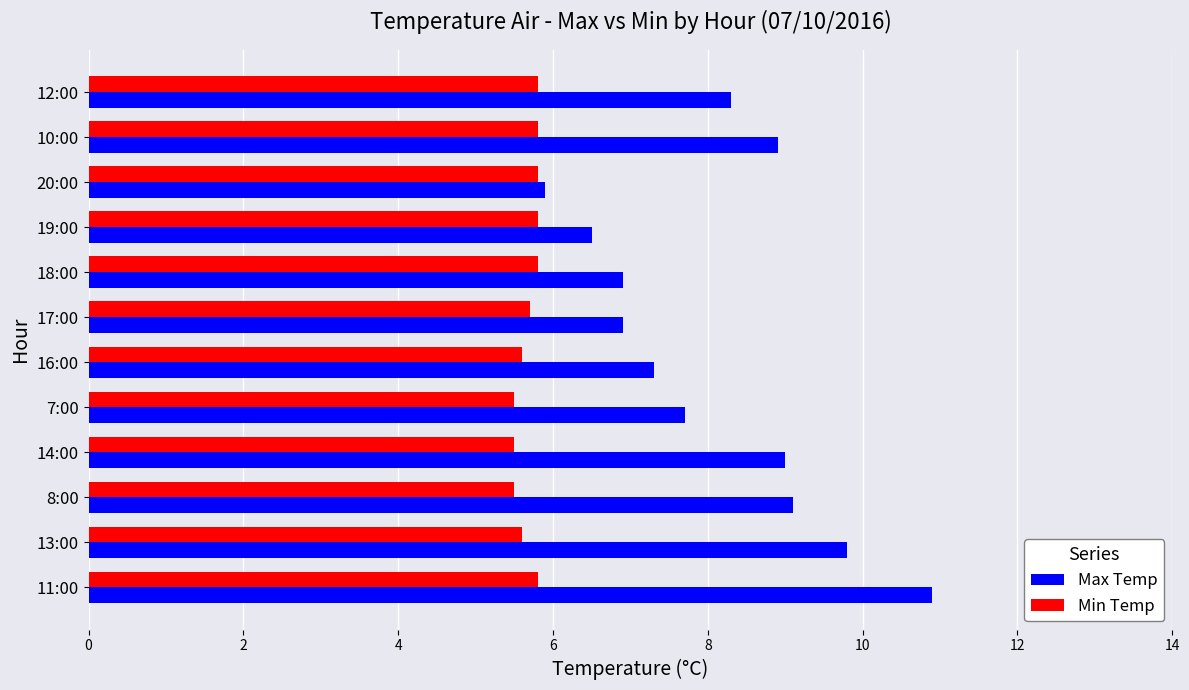

Is it true that Min Temp equals 5.6 at 13:00?

True